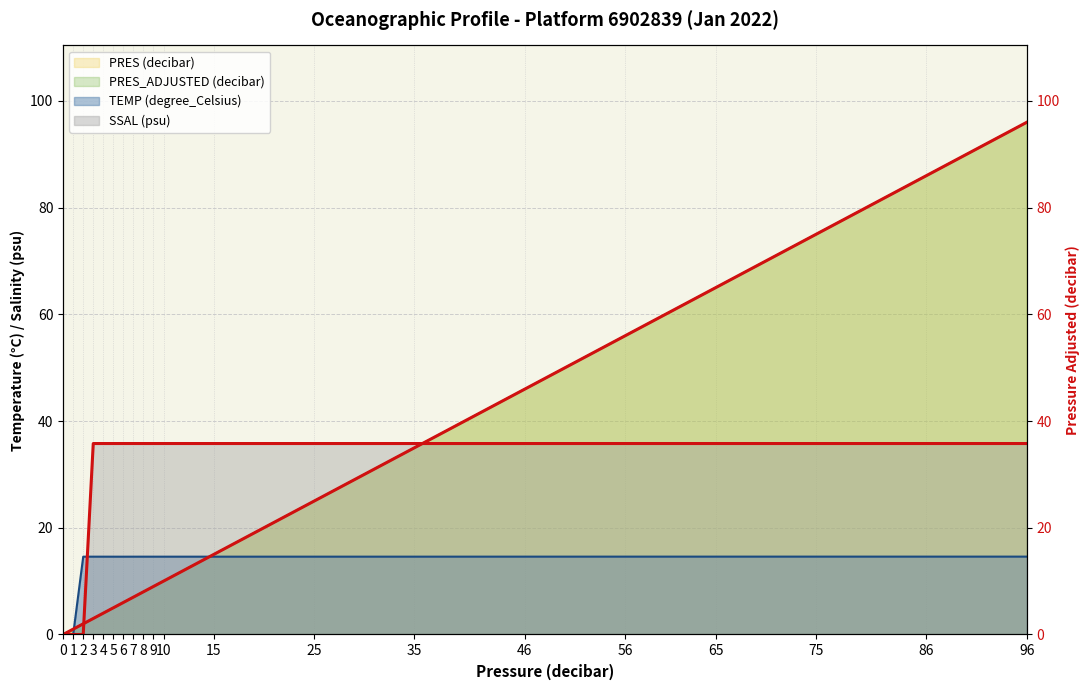

Rank the categories by value from lowest to highest.

0, 1, 2, 3, 4, 5, 6, 7, 8, 9, 10, 15, 25, 35, 46, 56, 65, 75, 86, 96